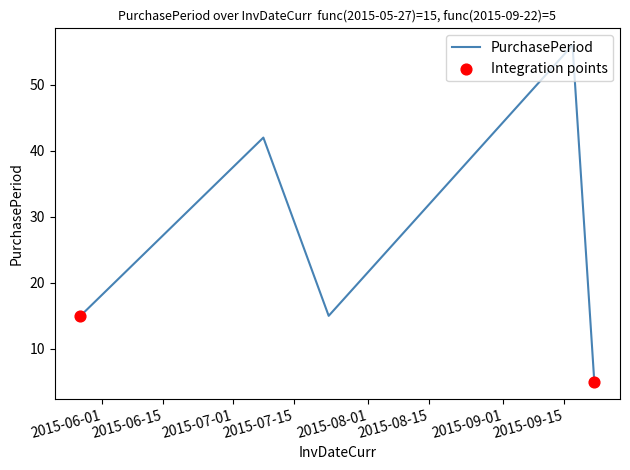

What is the smallest value displayed?

5